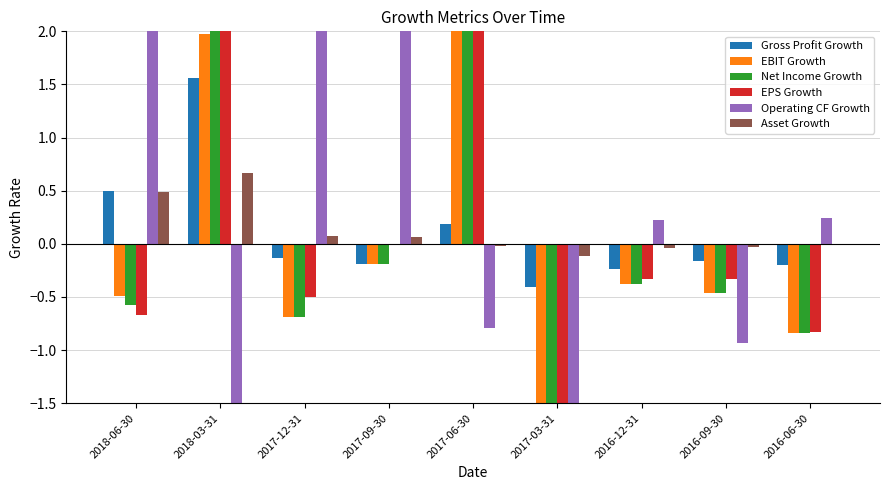

Which category has the highest value in the EPS Growth series?

2017-06-30